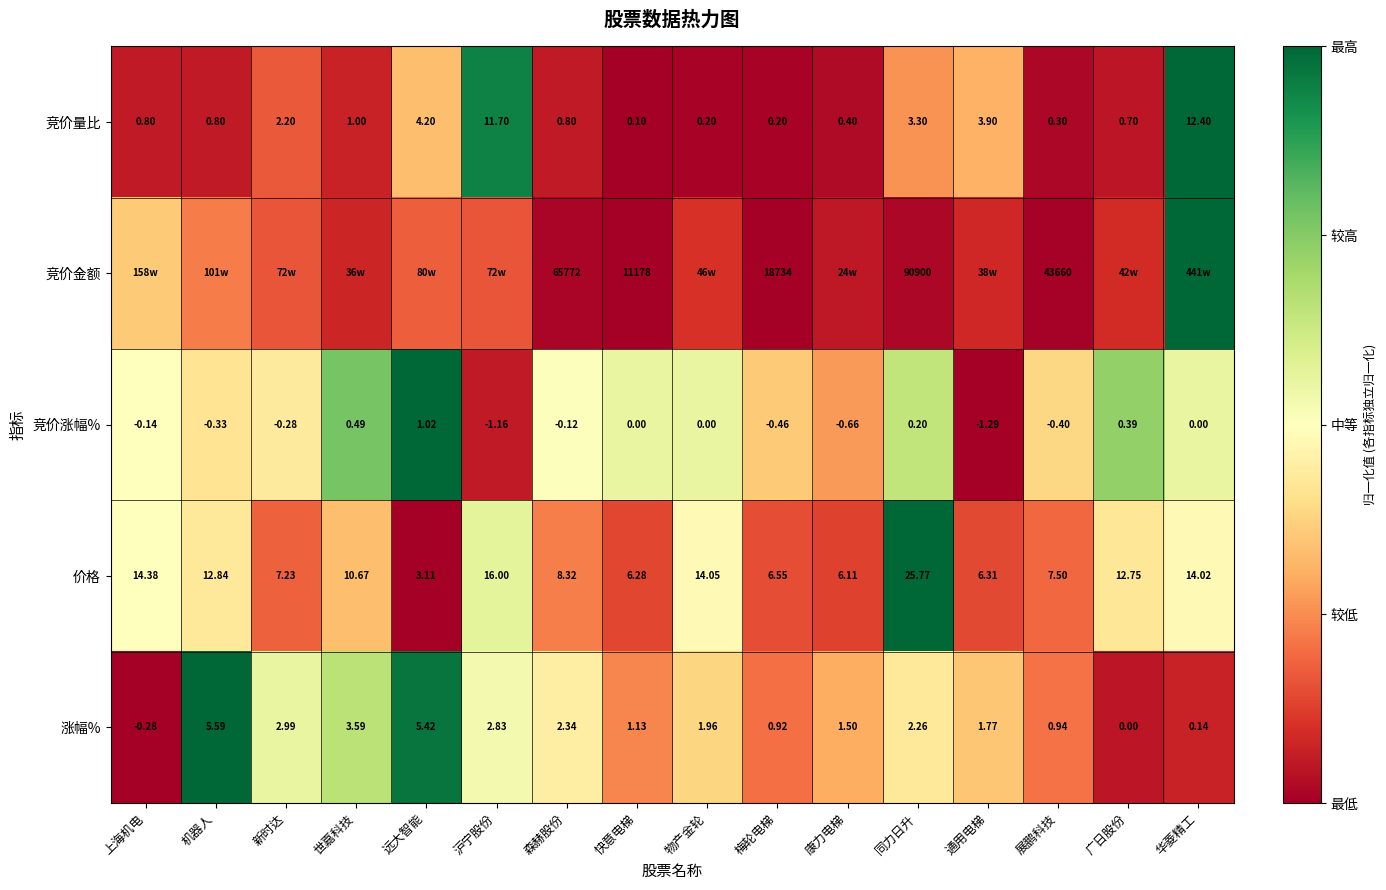

Where is 涨幅% nearest to the value 2?

物产金轮